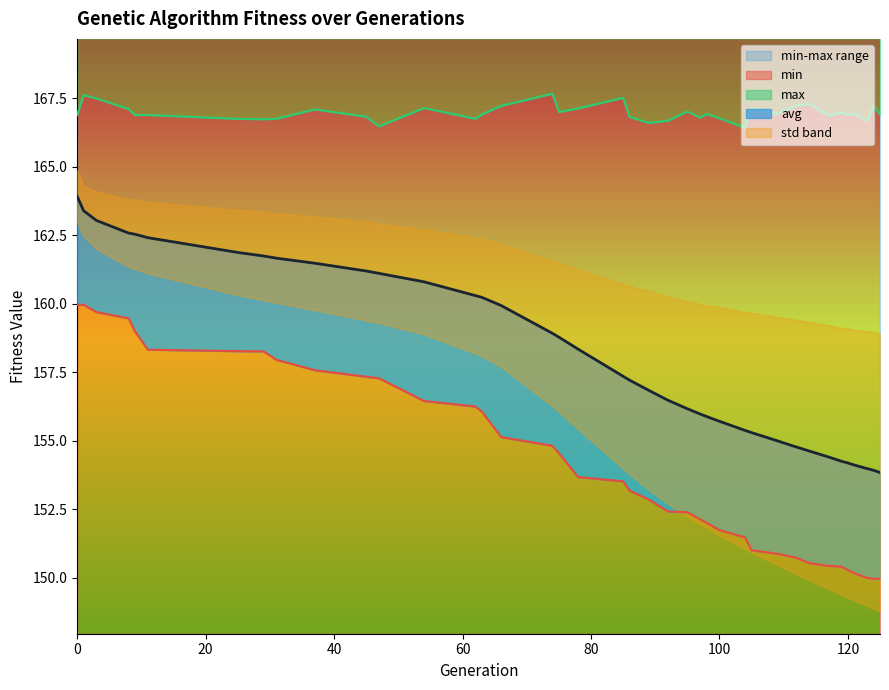

True or false: min and max intersect in this chart.

False